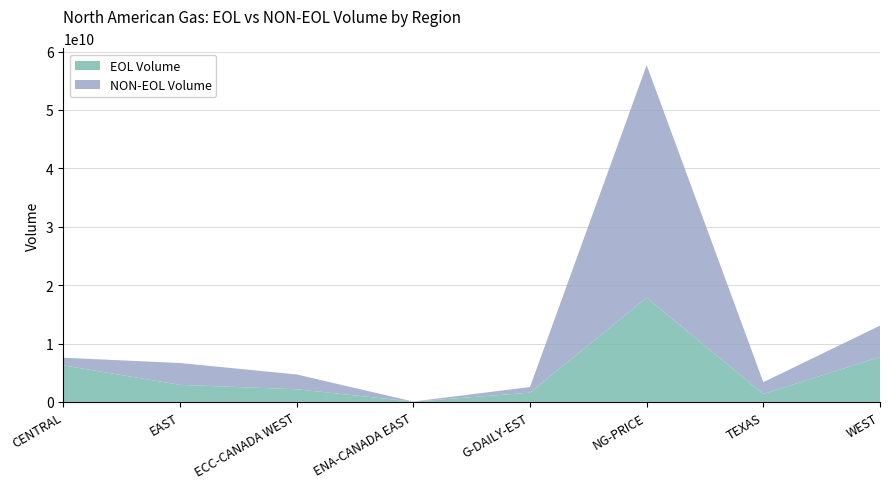

Reading left to right, extract all data points from this chart.

EOL Volume: 6257345000.0	2916183472.0	2164898186.1	42763300.0	1583324882.0	17865236912.0	1346556500.0	7707251600.0
NON-EOL Volume: 1307559525.0	3742724548.2	2531949751.8	13075000.0	968013904.6	39821631939.0	2030927296.0	5355035119.5